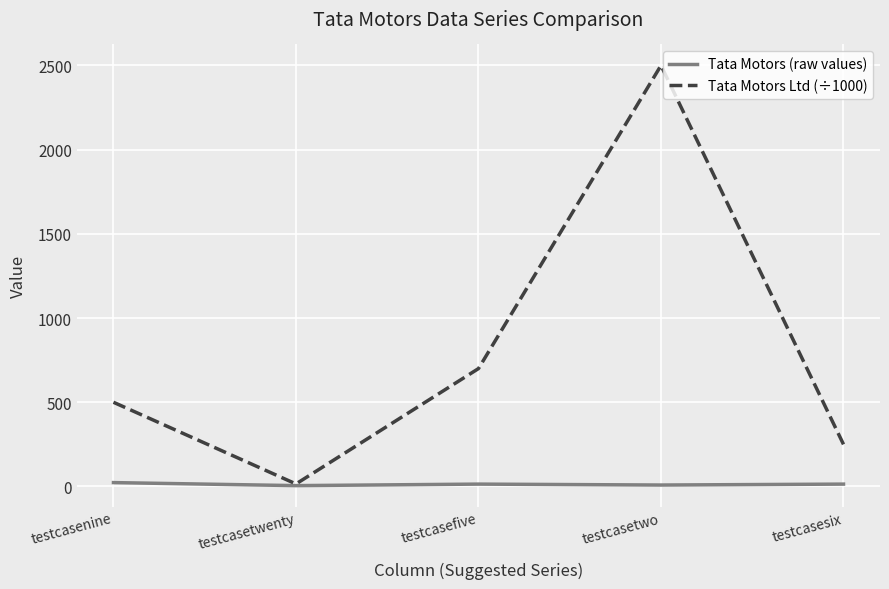

Which series has the widest spread of values?

Tata Motors Ltd (÷1000)